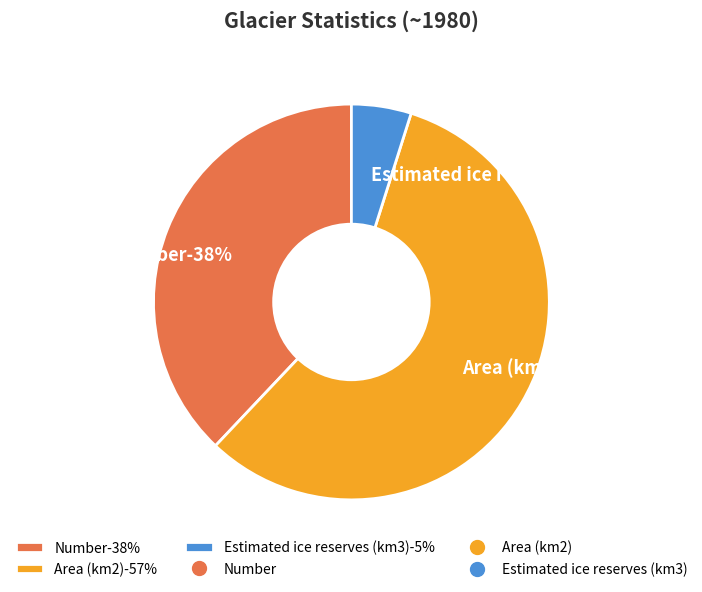

What is the majority slice?

Area (km2)